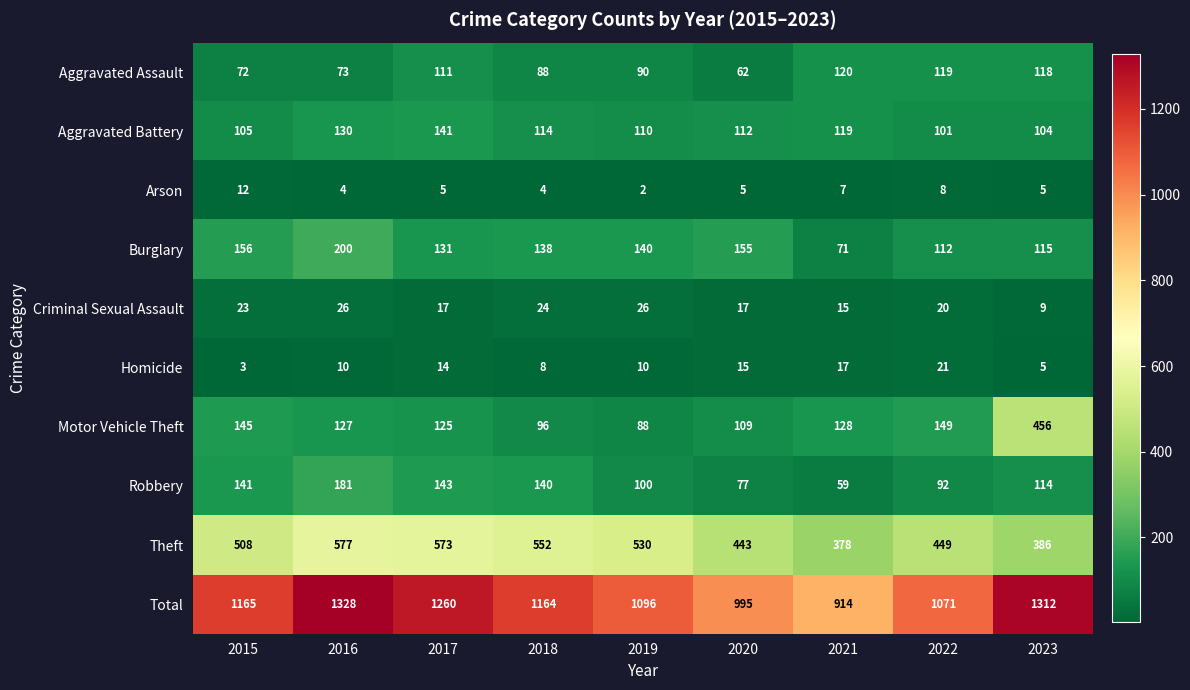

The value of Aggravated Battery at 2019 is 110. True or false?

True